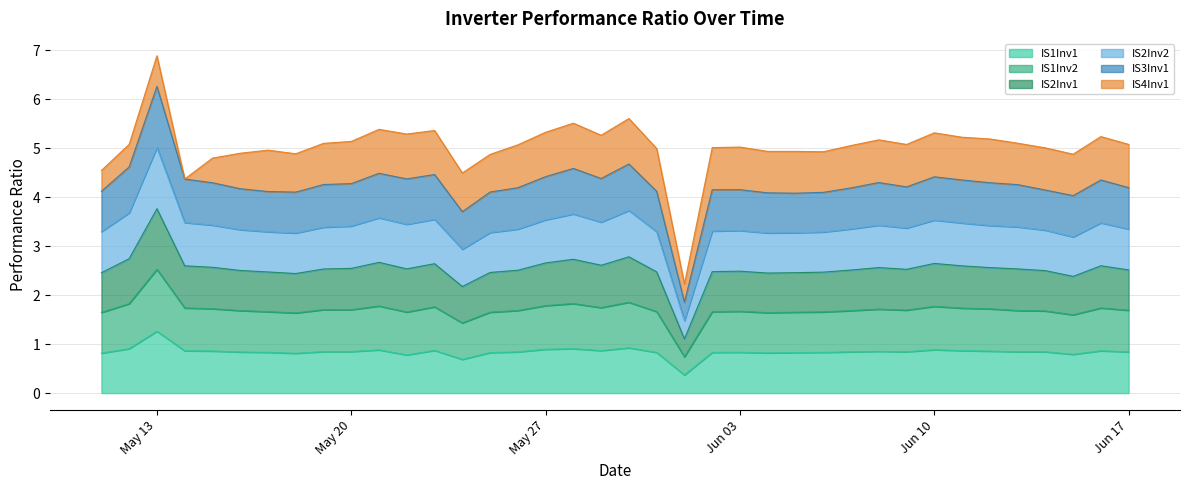

What is the total value across all series at Jun 03?

5.0